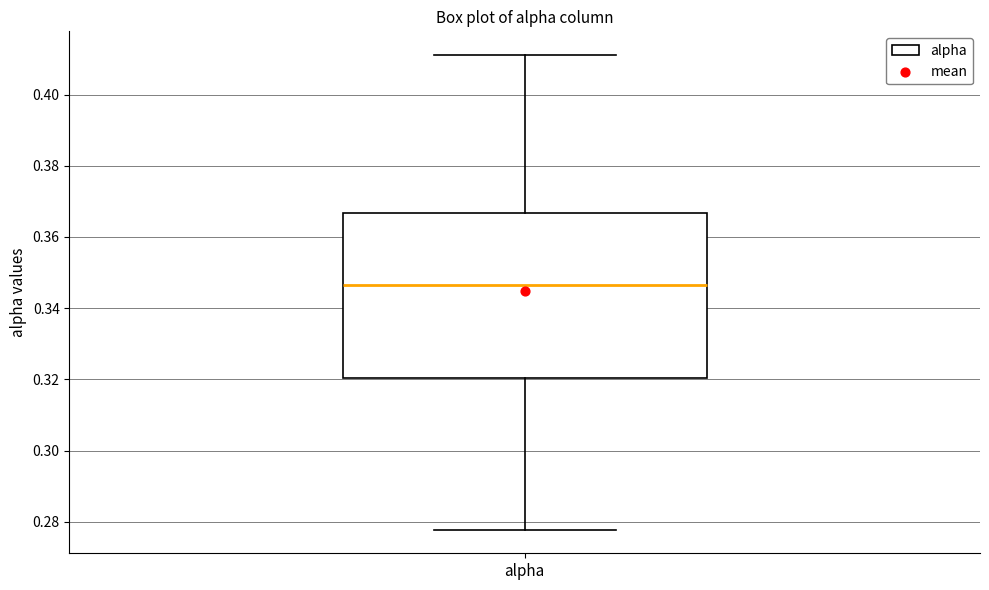

Read this box plot against the y-axis: the position of the median line, the range covered by the box, and the ends of both whiskers. The values are not printed on the chart, so give them approximately, as read against the axis.

median 0.346, box 0.320 to 0.366, whiskers 0.278 to 0.412